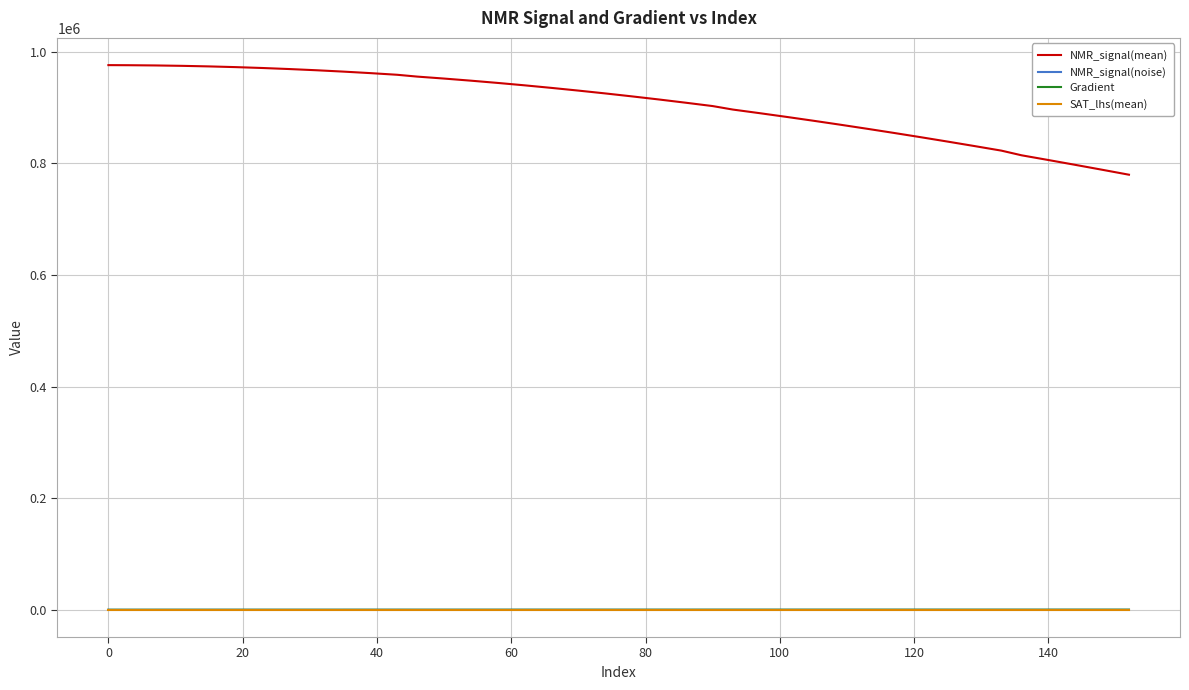

What is the minimum value for NMR_signal(mean)?

779844.3